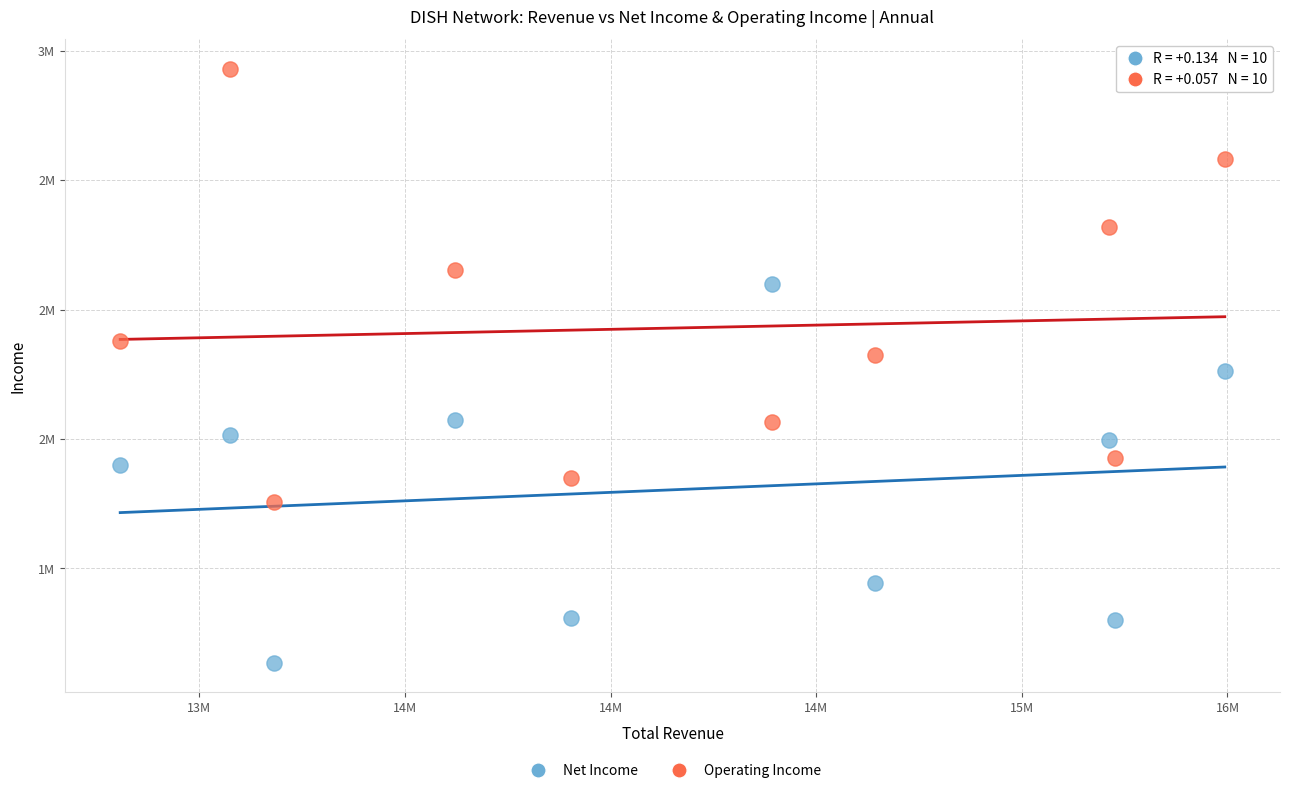

What are all the series names shown in the legend?

Net Income, Operating Income